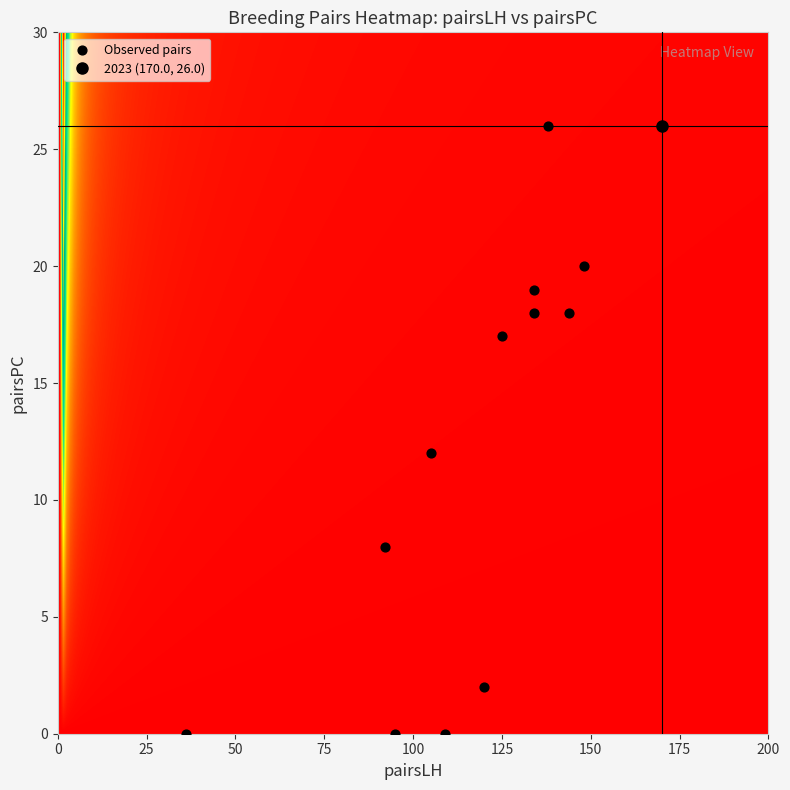

What is the range of X values (max minus min)?

134